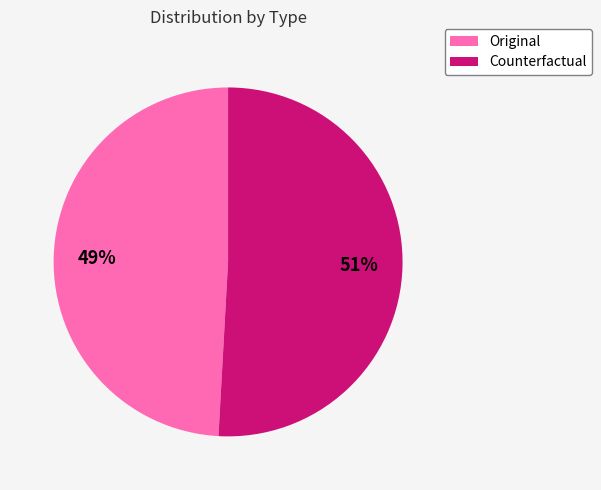

How many slices are in this pie chart?

2